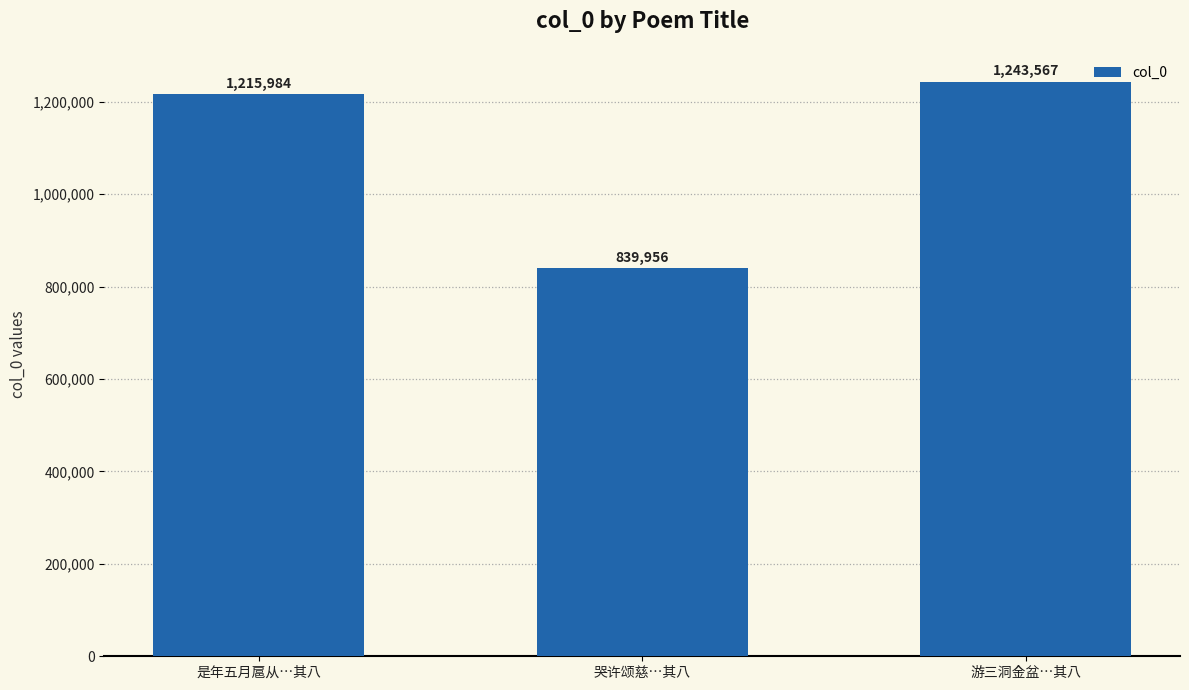

The value at 游三洞金盆…其八 is 253546. True or false?

False